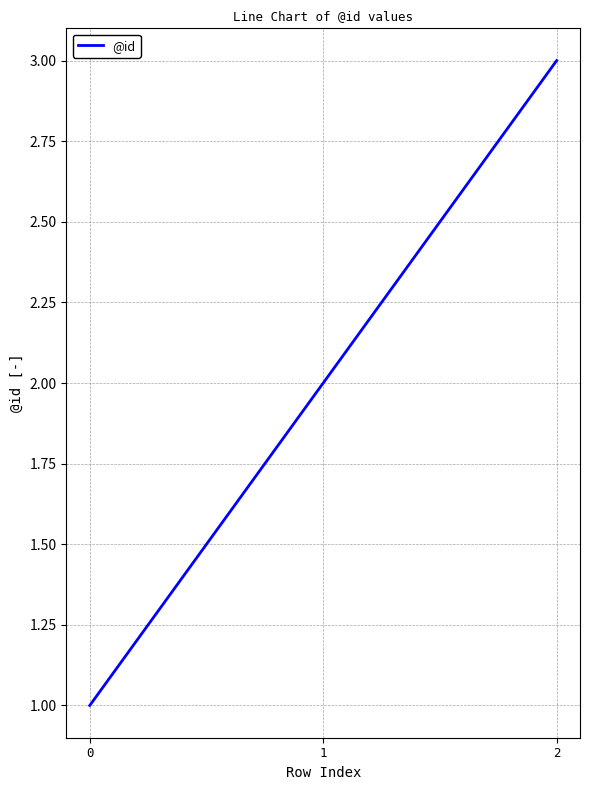

Count the number of categories in the chart.

3